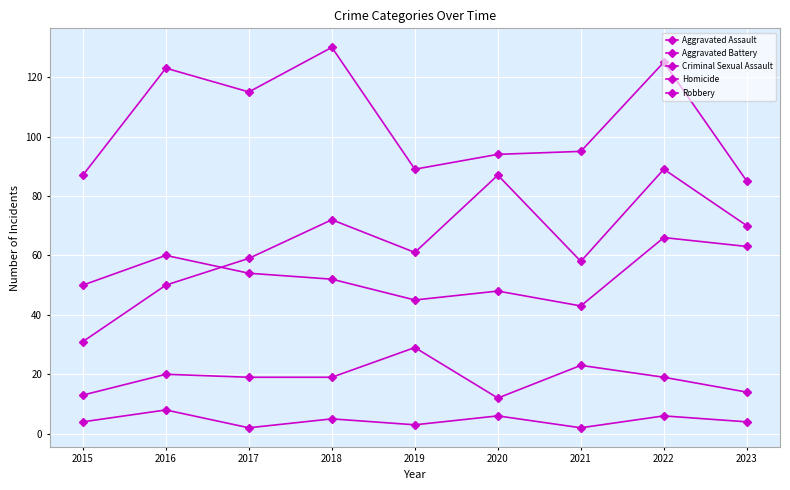

Is it true that Robbery equals 89 at 2019?

True